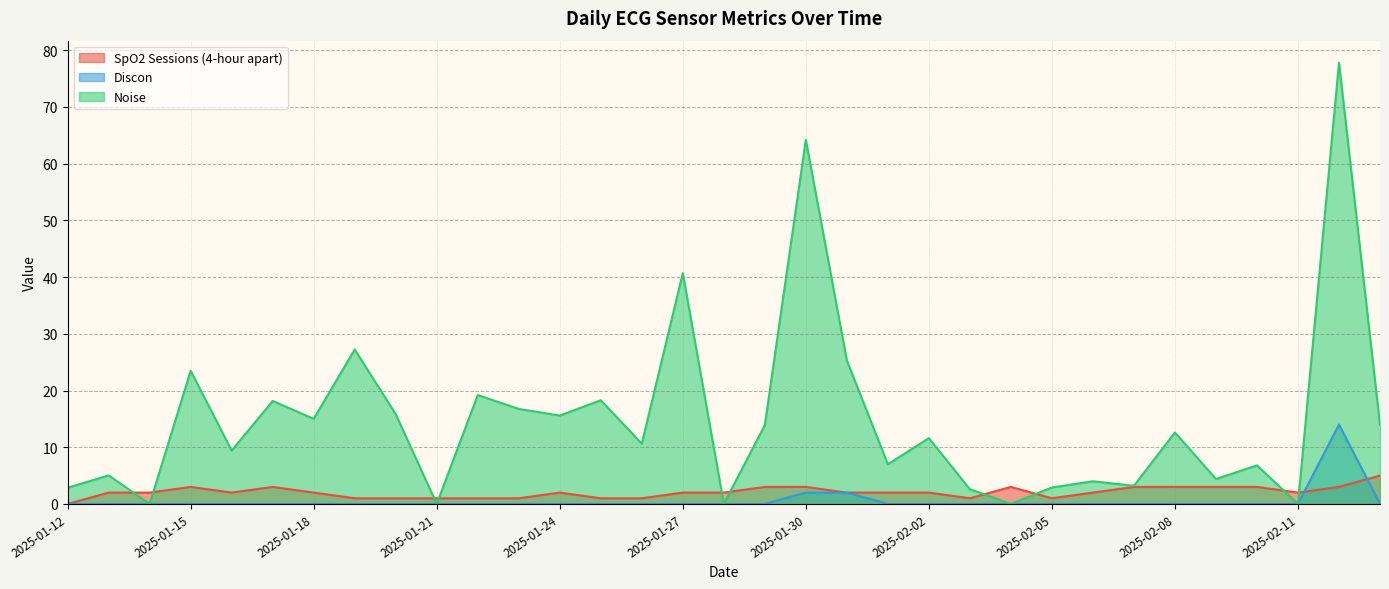

Reading right to left, extract all data points from this chart.

SpO2 Sessions (4-hour apart): 5.0	3.0	2.0	3.0	3.0	3.0	3.0	2.0	1.0	3.0	1.0	2.0	2.0	2.0	3.0	3.0	2.0	2.0	1.0	1.0	2.0	1.0	1.0	1.0	1.0	1.0	2.0	3.0	2.0	3.0	2.0	2.0	0.0
Discon: 0.0	14.0	0.0	0.0	0.0	0.0	0.0	0.0	0.0	0.0	0.0	0.0	0.0	2.0	2.0	0.0	0.0	0.0	0.0	0.0	0.0	0.0	0.0	0.0	0.0	0.0	0.0	0.0	0.0	0.0	0.0	0.0	0.0
Noise: 14.0	77.8	0.0	6.8	4.4	12.6	3.2	4.0	2.9	0.0	2.6	11.6	7.0	25.3	64.2	13.9	0.0	40.7	10.6	18.3	15.6	16.8	19.2	0.0	15.8	27.2	15.0	18.2	9.4	23.5	0.0	5.0	2.9